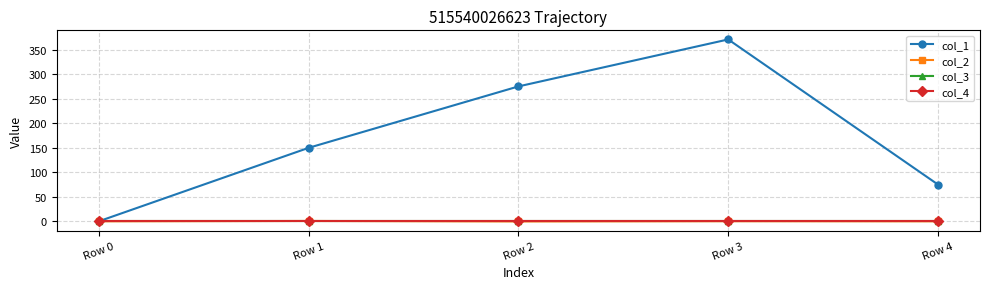

Does the chart have visible grid lines?

Yes